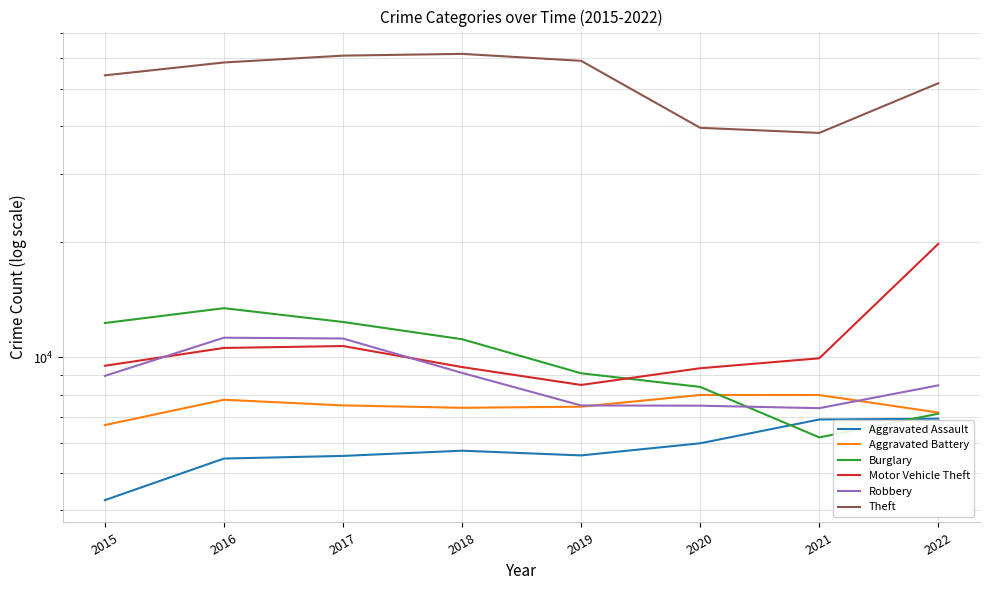

How many interior local valleys does the Motor Vehicle Theft series have?

1